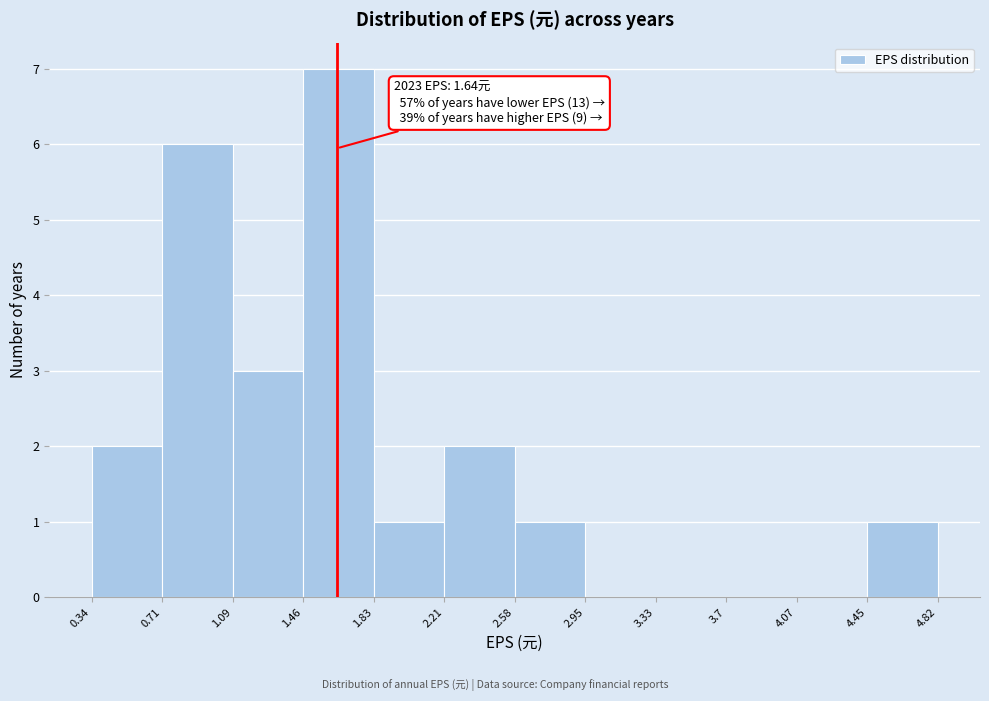

Which range on the x-axis has the tallest bar?

1.46 to 1.83